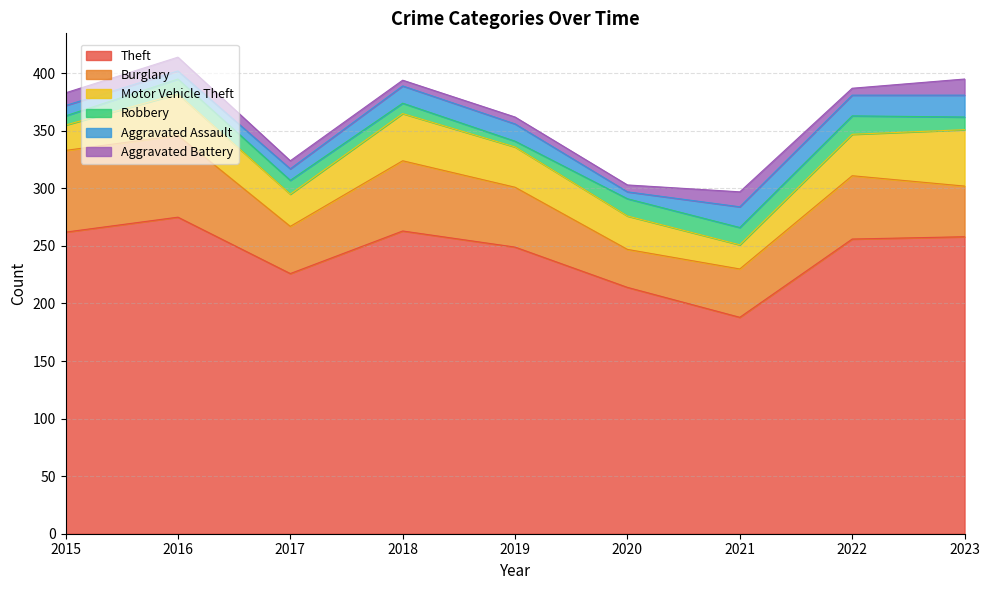

The value of Theft at 2017 is 133. True or false?

False